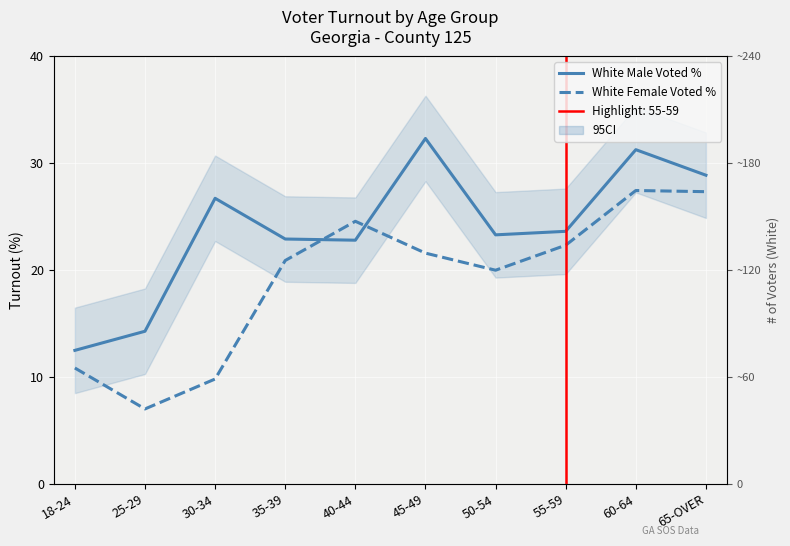

What is the total value across all series at 40-44?

47.4